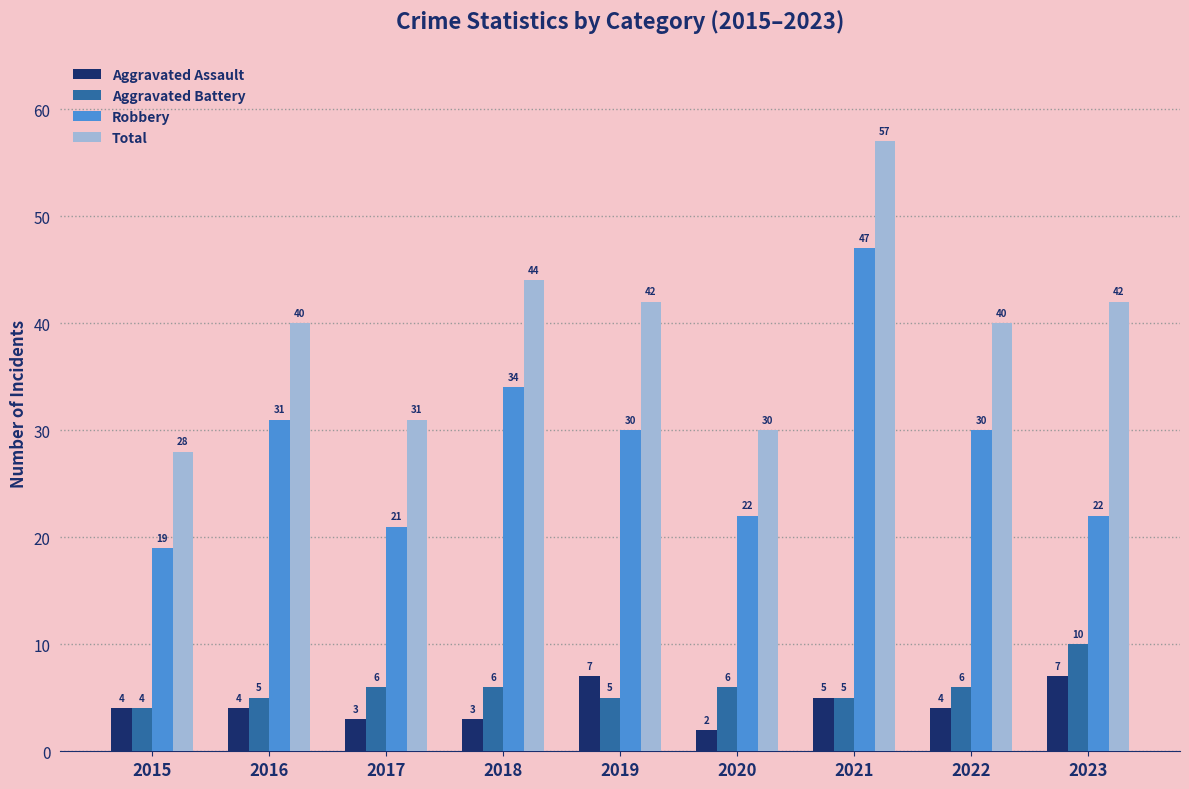

What is the difference between the highest and lowest values at 2018?

41